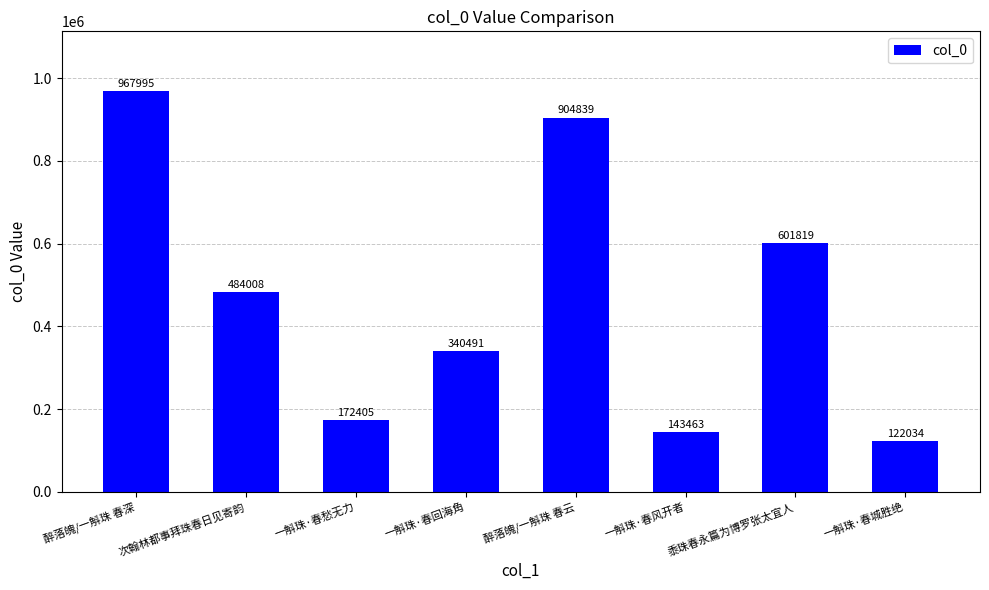

What is the maximum value shown in the chart?

967995